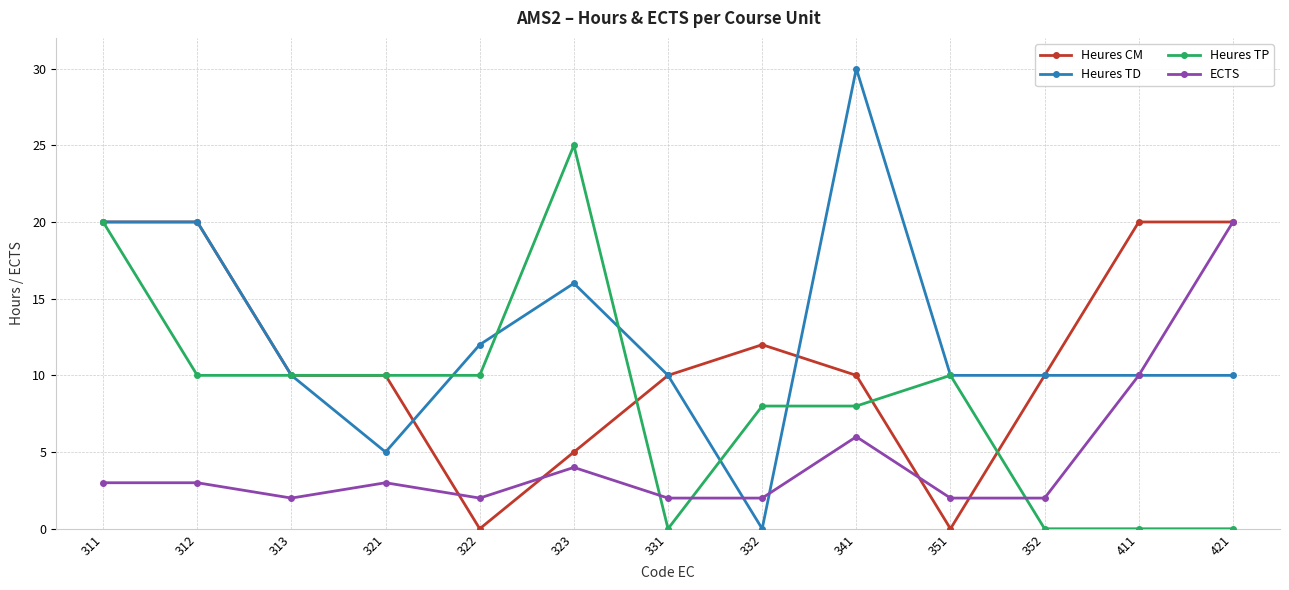

What is the difference between the Heures TD values at 341 and 332?

30